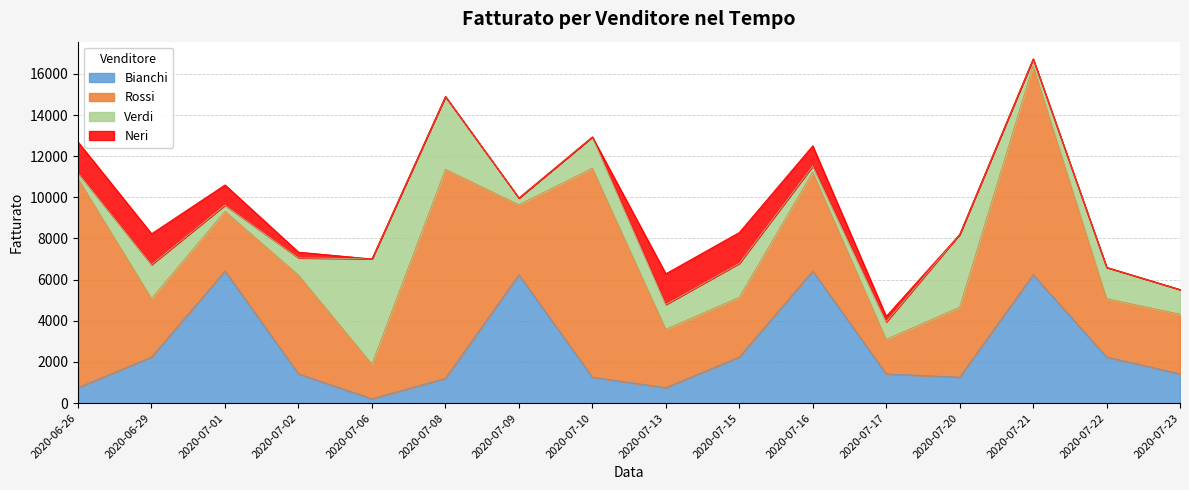

What is the difference between the highest and lowest values at 2020-07-08?

10160